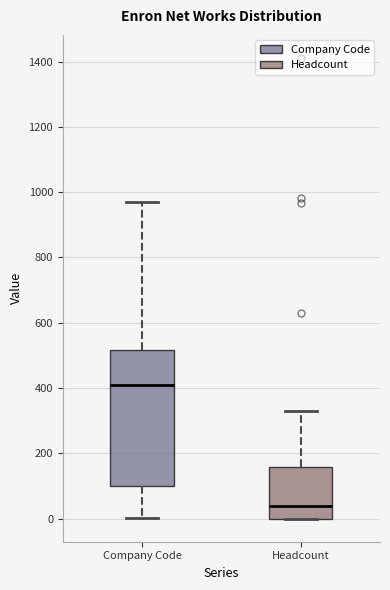

Reading left to right, transcribe this box plot: for each box, give where its median line is, the range the box spans, and where its two whiskers end, as read against the y-axis. The values are not printed on the chart, so give them approximately, as read against the axis.

Company Code: median 400, box 100 to 520, whiskers 0 to 960
Headcount: median 40, box 0 to 160, whiskers 0 to 320